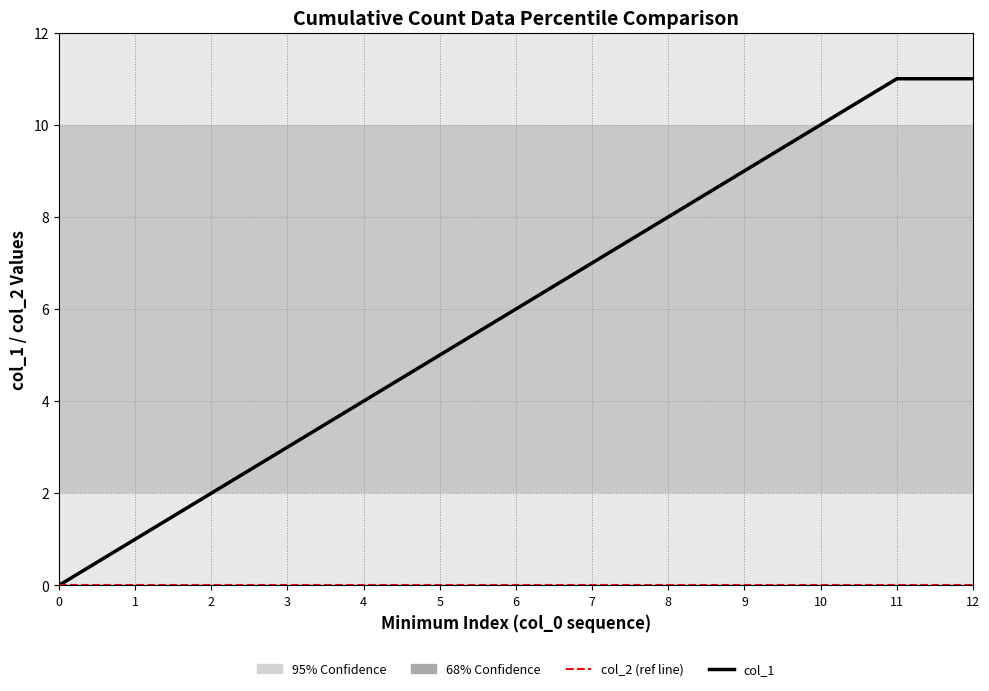

What is the greatest value displayed?

11